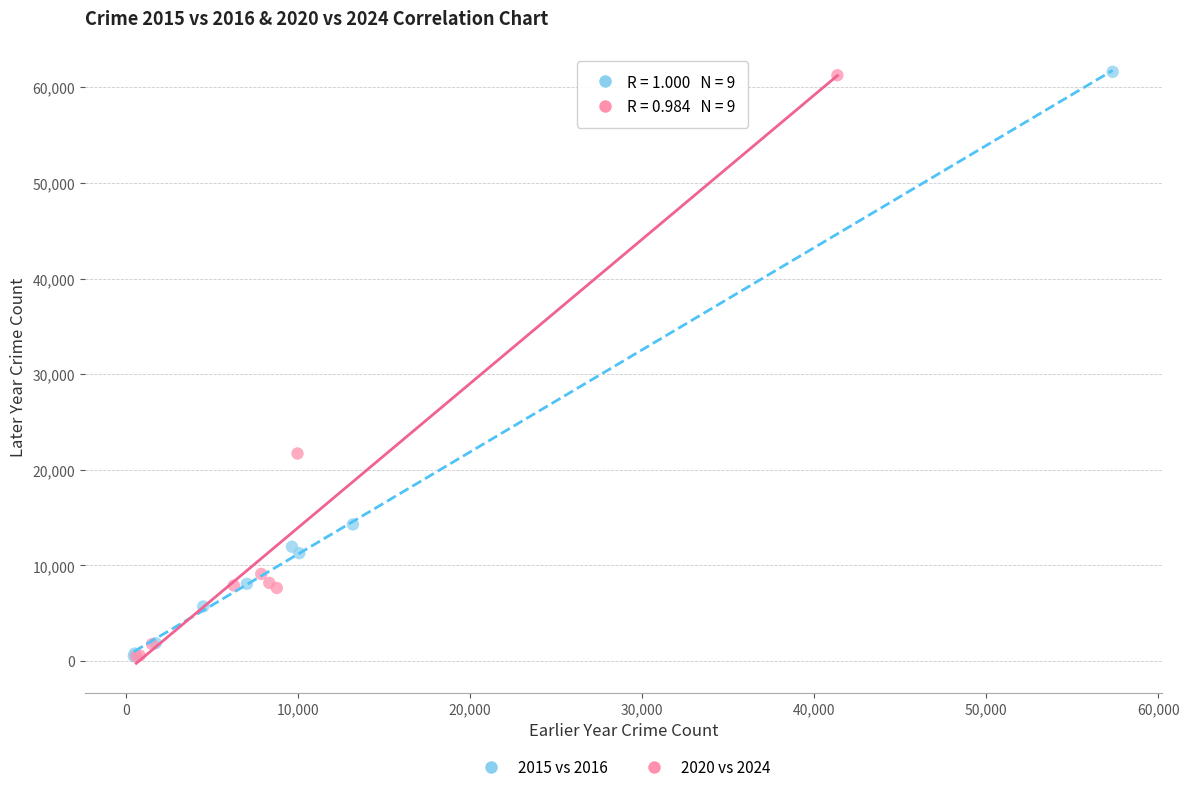

Which series has the widest spread of Y values?

2015 vs 2016